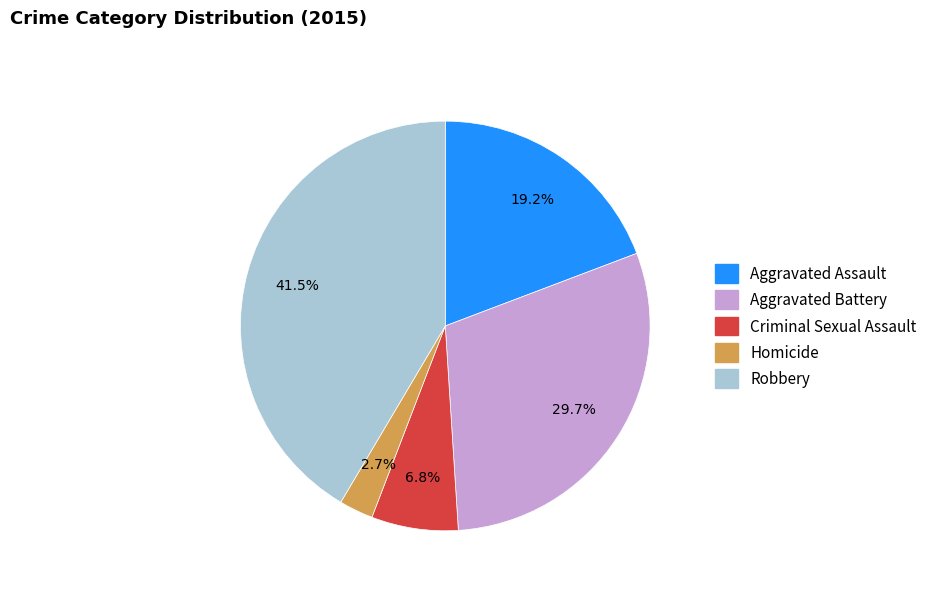

To the nearest percent, what percentage of the pie is Aggravated Assault?

19%